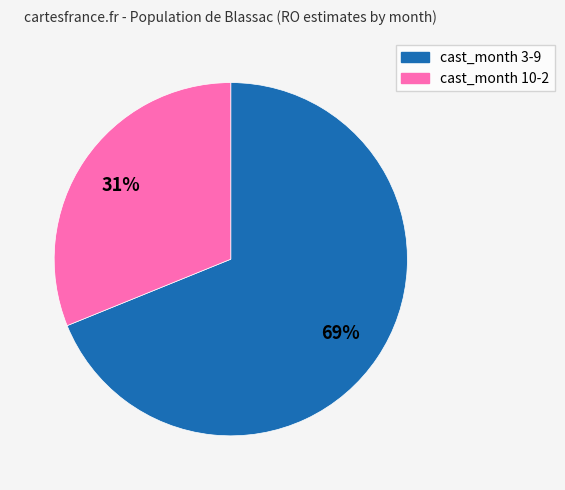

To the nearest percent, what is the average slice percentage?

50%